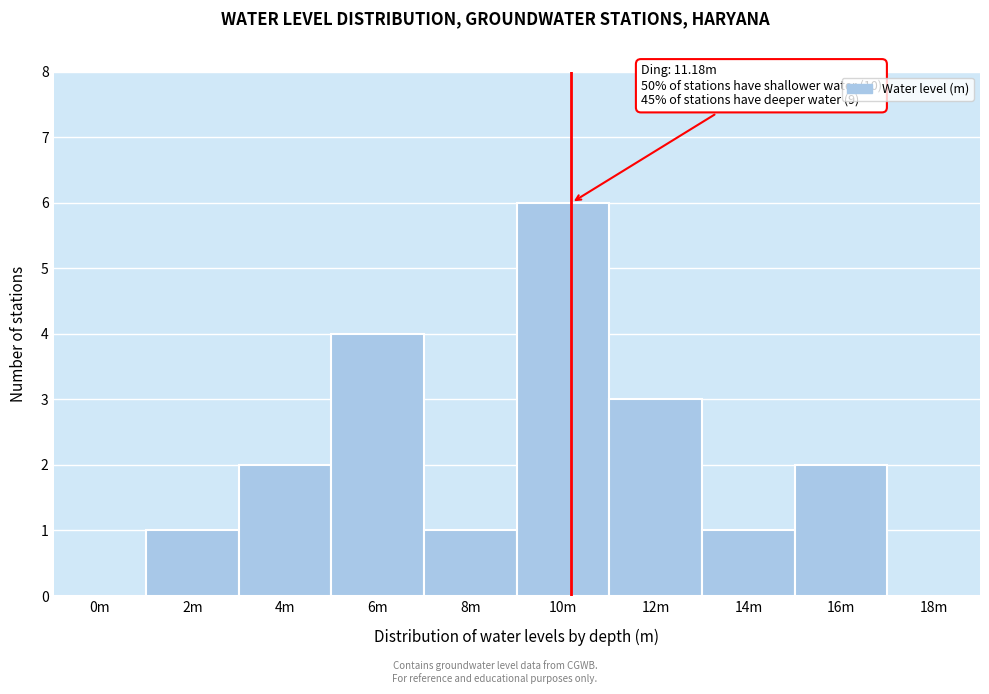

Reading right to left, what are all the values shown in this chart?

18m=0	16m=2	14m=1	12m=3	10m=6	8m=1	6m=4	4m=2	2m=1	0m=0